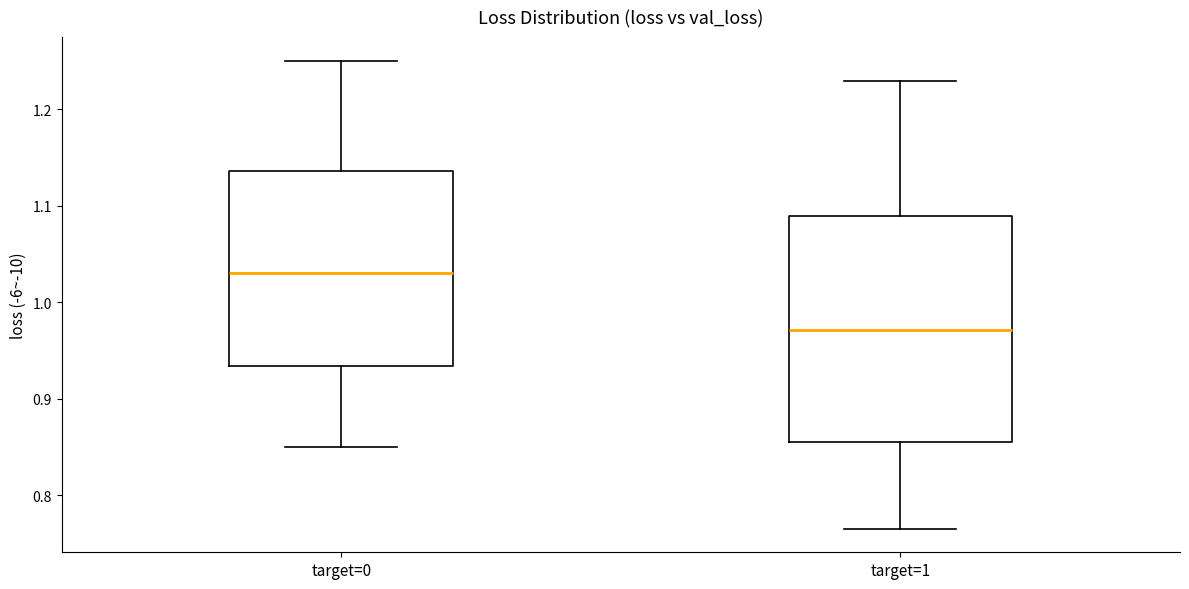

Reading left to right, read every box against the y-axis: the position of its median line, the range the box covers, and the ends of its whiskers. The values are not printed on the chart, so give them approximately, as read against the axis.

target=0: median 1.03, box 0.93 to 1.14, whiskers 0.85 to 1.25
target=1: median 0.97, box 0.86 to 1.09, whiskers 0.77 to 1.23